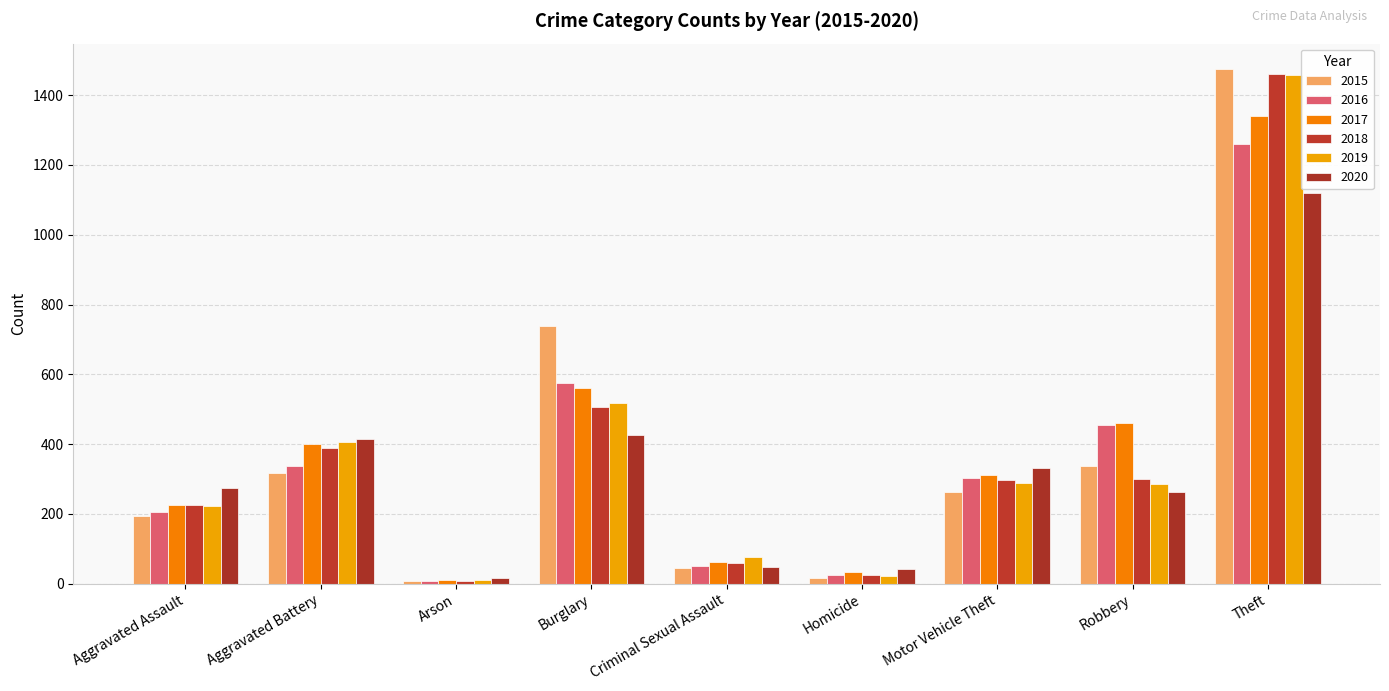

Which label corresponds to the largest value in the chart?

Theft